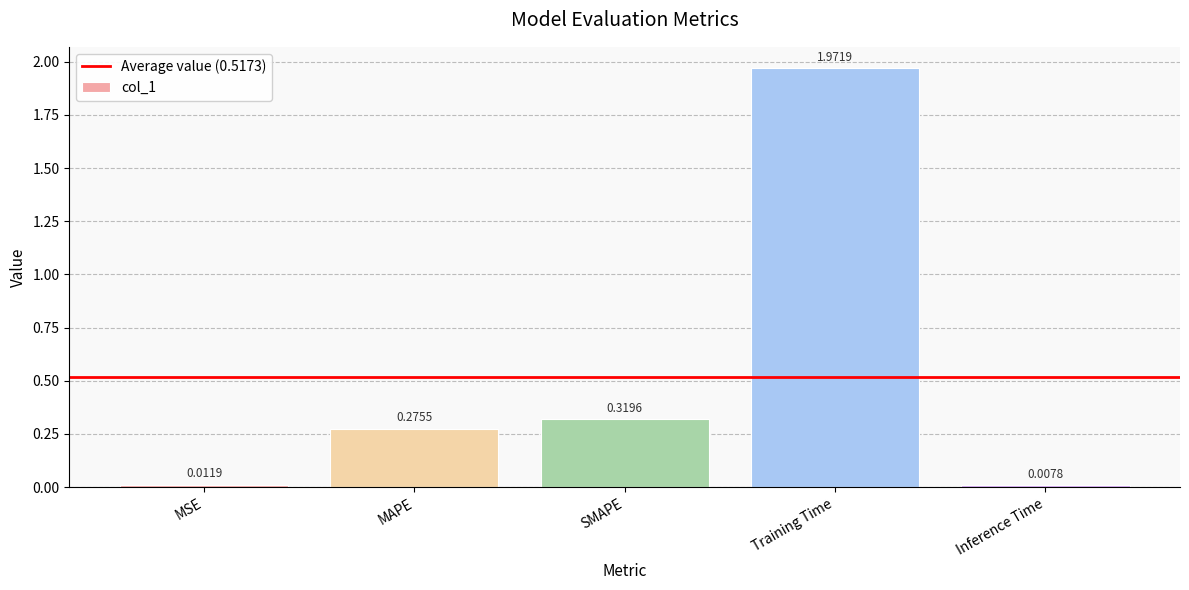

Rank the categories by value from highest to lowest.

Training Time, SMAPE, MAPE, MSE, Inference Time